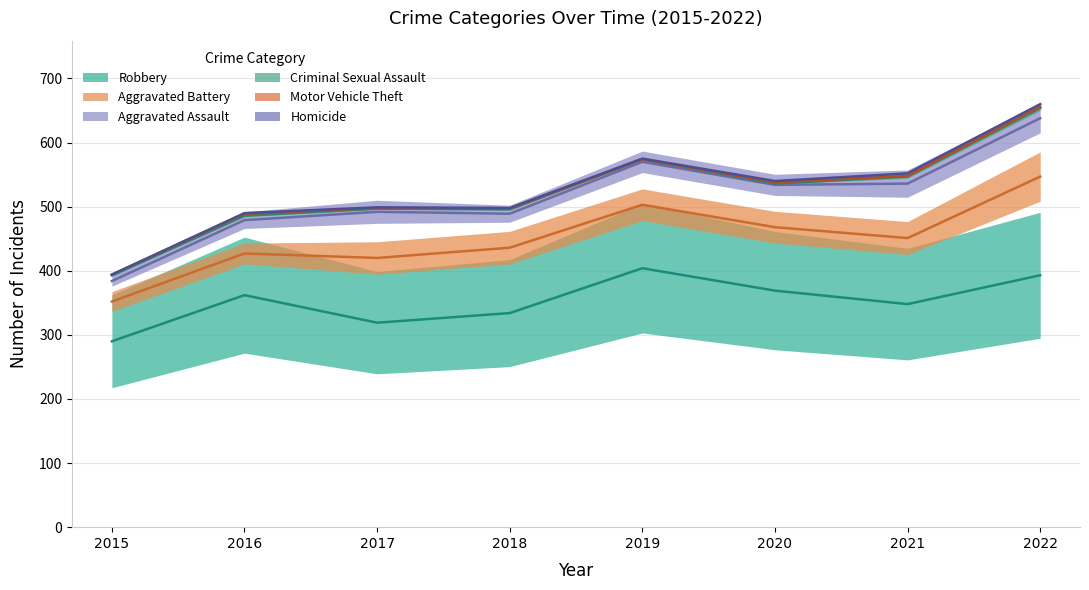

What is the difference between the maximum and minimum values in the Robbery series?

114